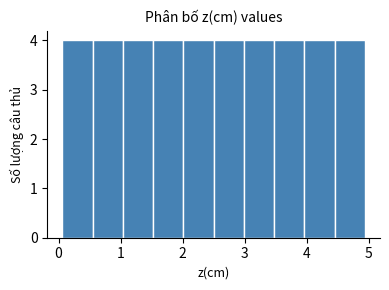

How tall is the bar that spans 4.5 to 4.9 on the x-axis? Neither the bar edges nor the heights are printed on the chart, so give them approximately, as read against the axes.

4